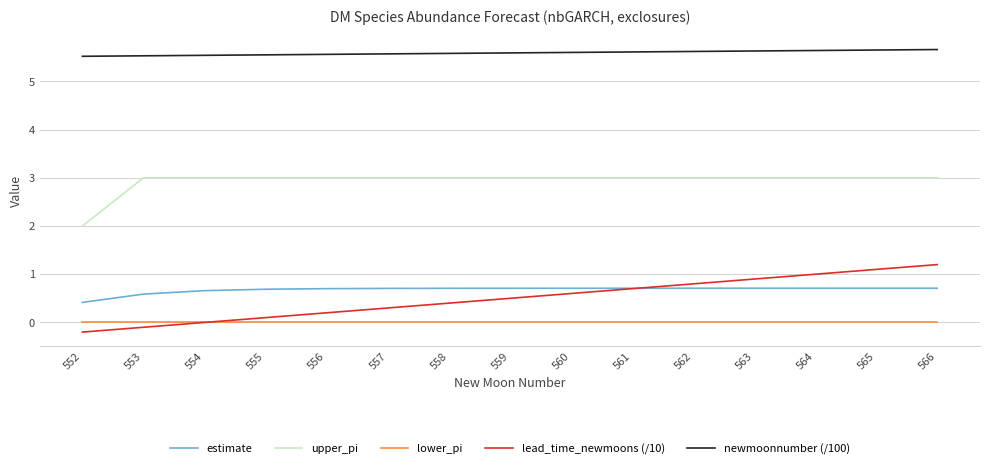

What is the sum of the upper_pi values at 564 and 561?

6.0